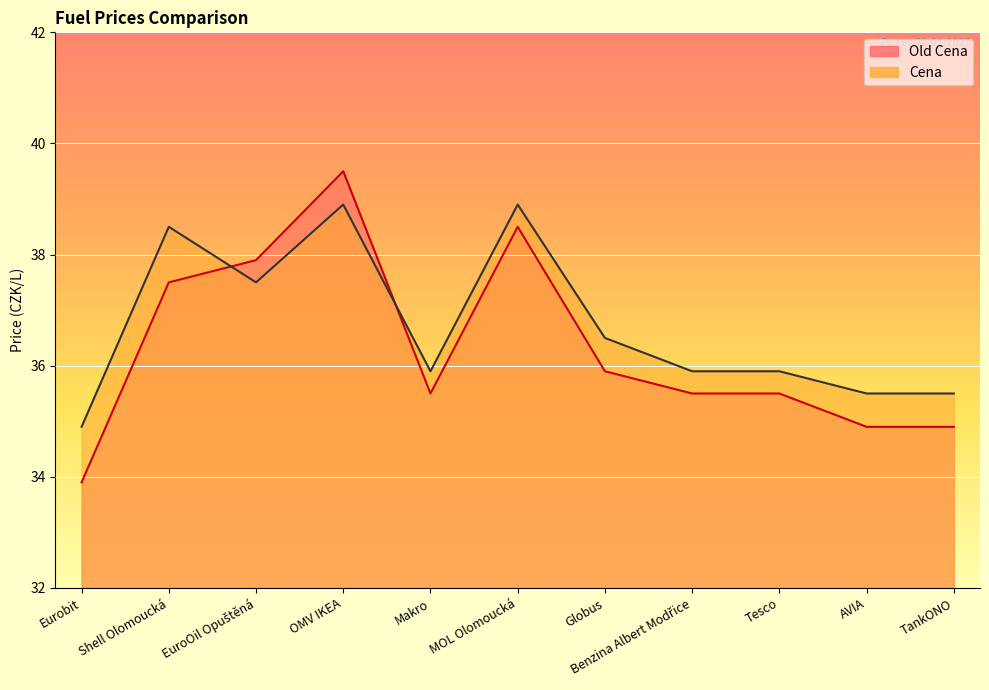

What is the sum of the Old Cena values at Tesco and Shell Olomoucká?

73.0